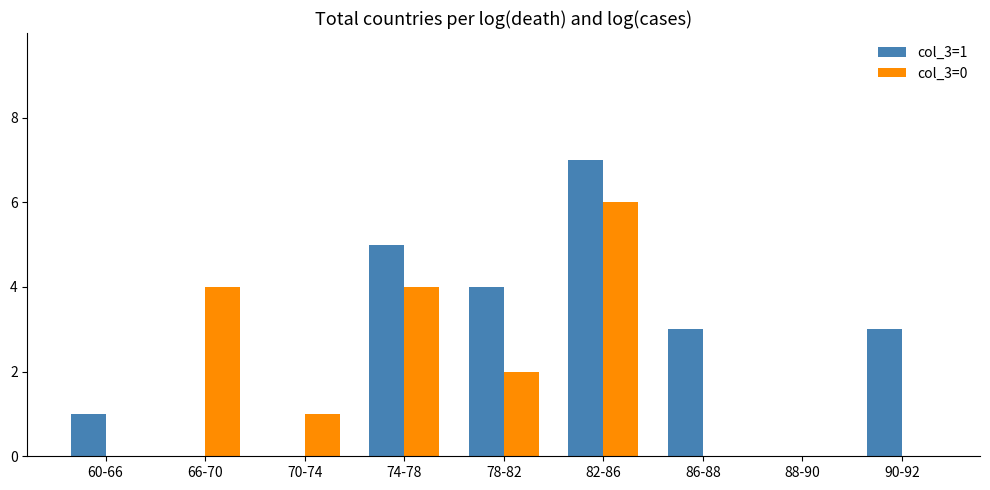

What is the greatest value displayed?

7